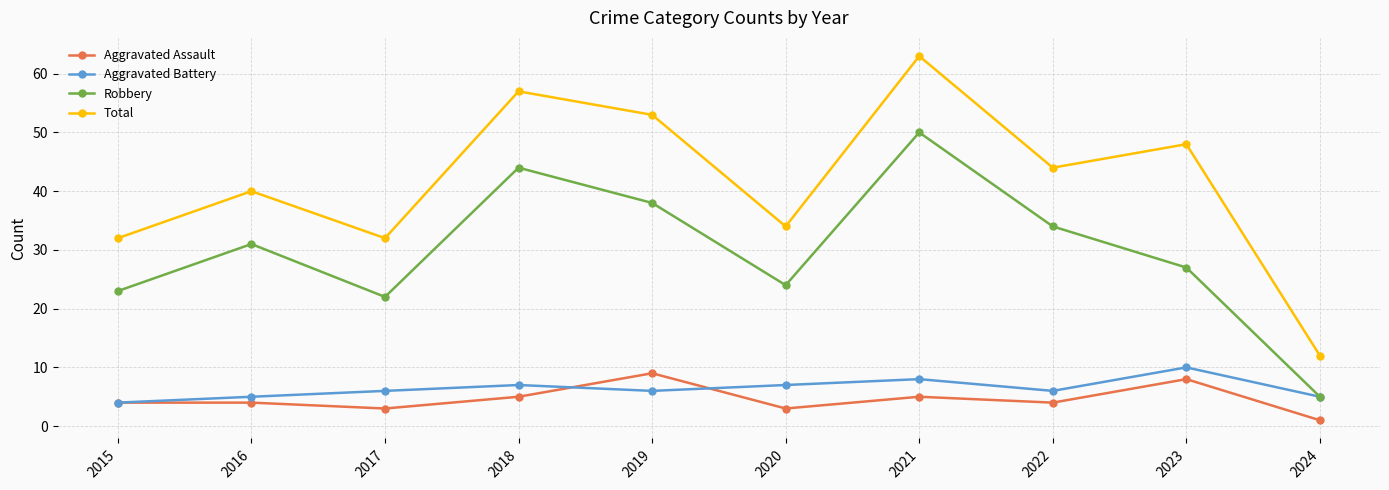

What is the difference between the Total values at 2024 and 2016?

28